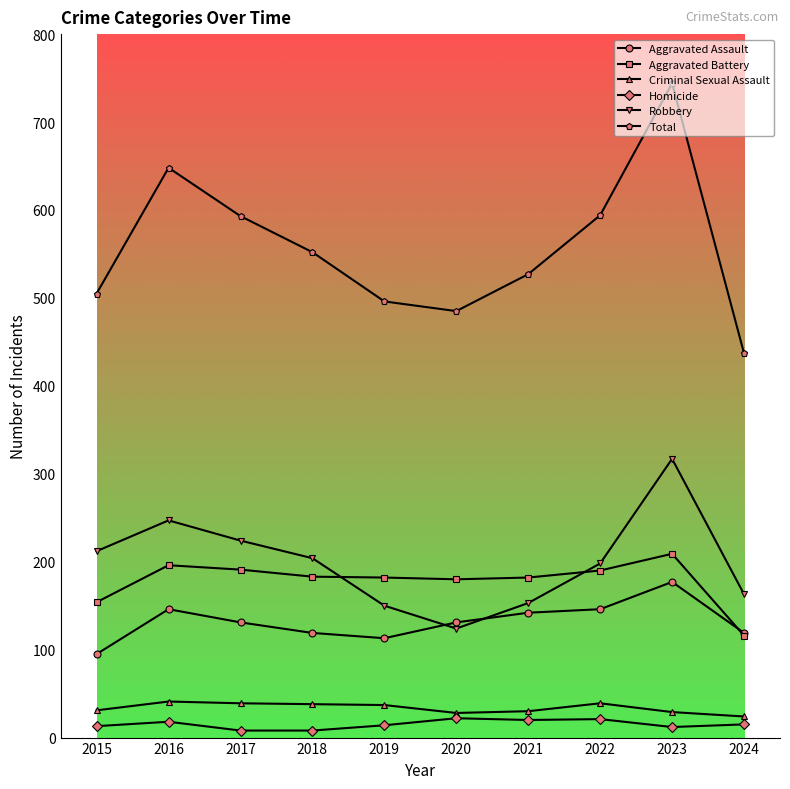

How many lines are shown in the chart?

6